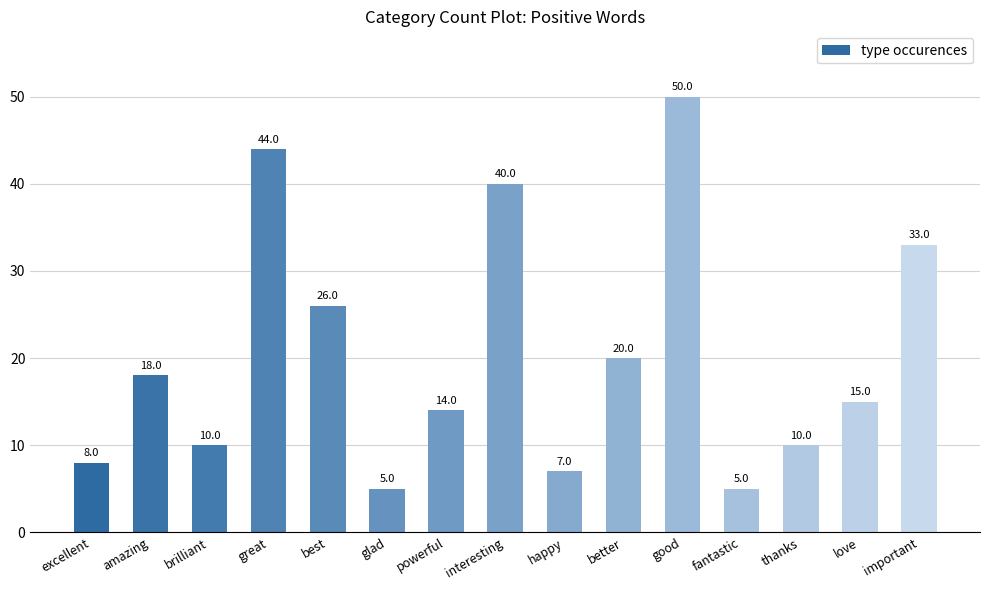

What is the difference between the values at best and thanks?

16